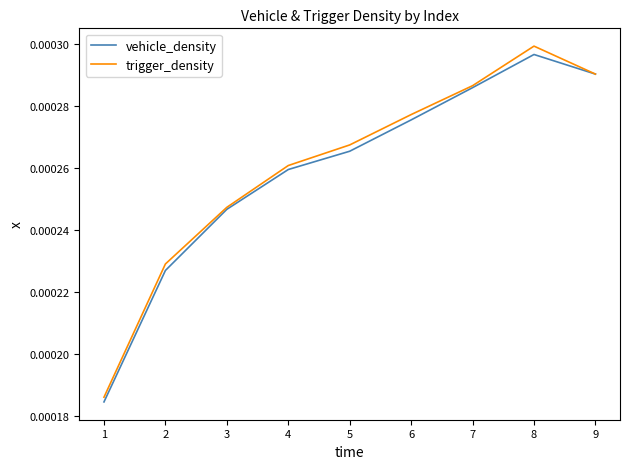

Where is the first local maximum for trigger_density?

8